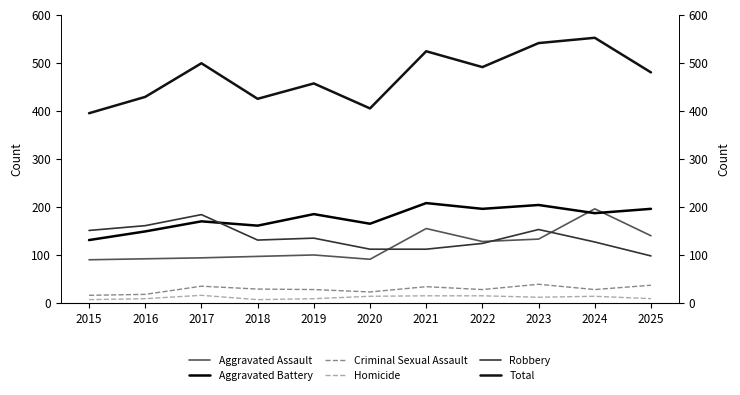

Which series has the largest range (max minus min)?

Total